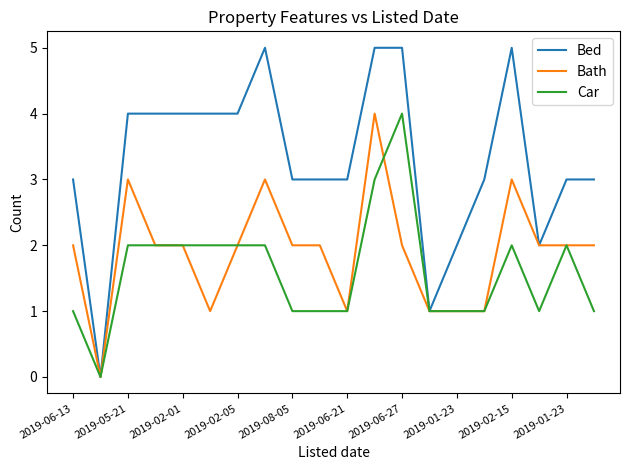

Which series has the widest spread of values?

Bed